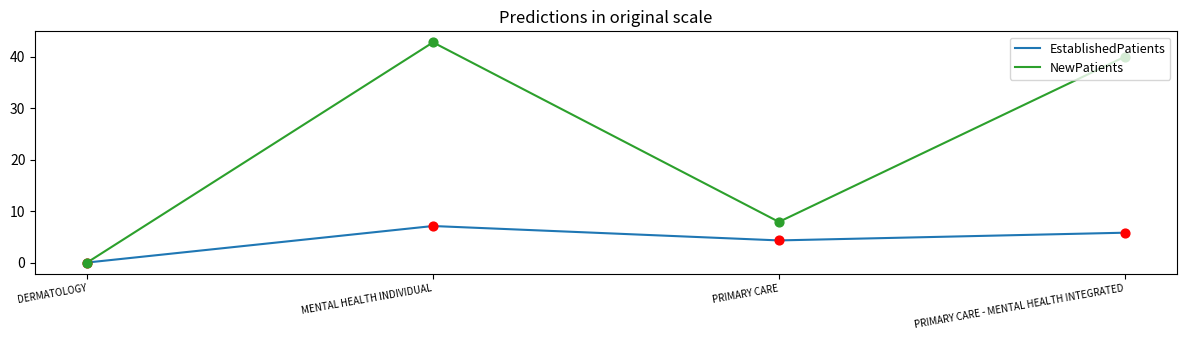

Which series has the widest spread of values?

NewPatients